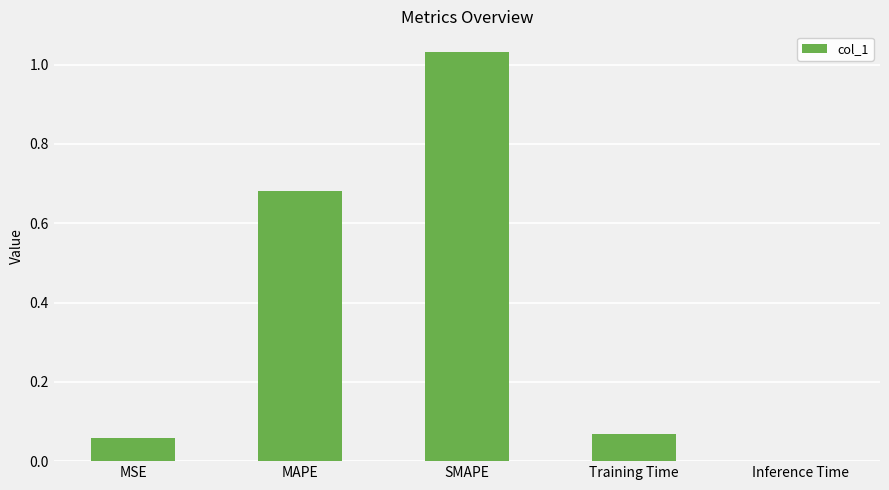

Are the bars horizontal?

No